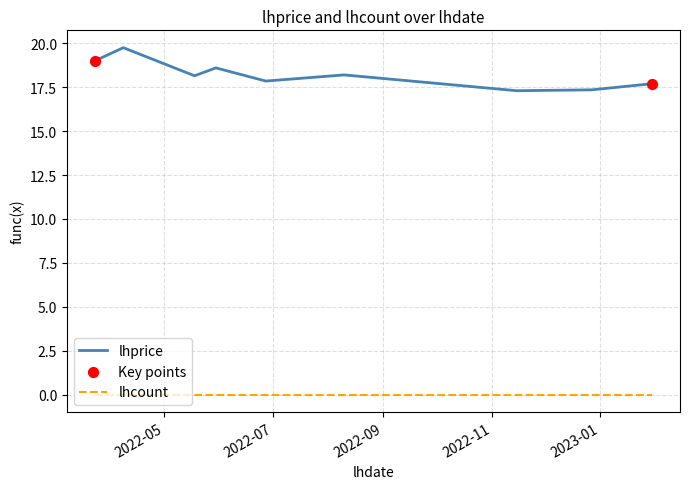

Which series has the largest range (max minus min)?

lhprice